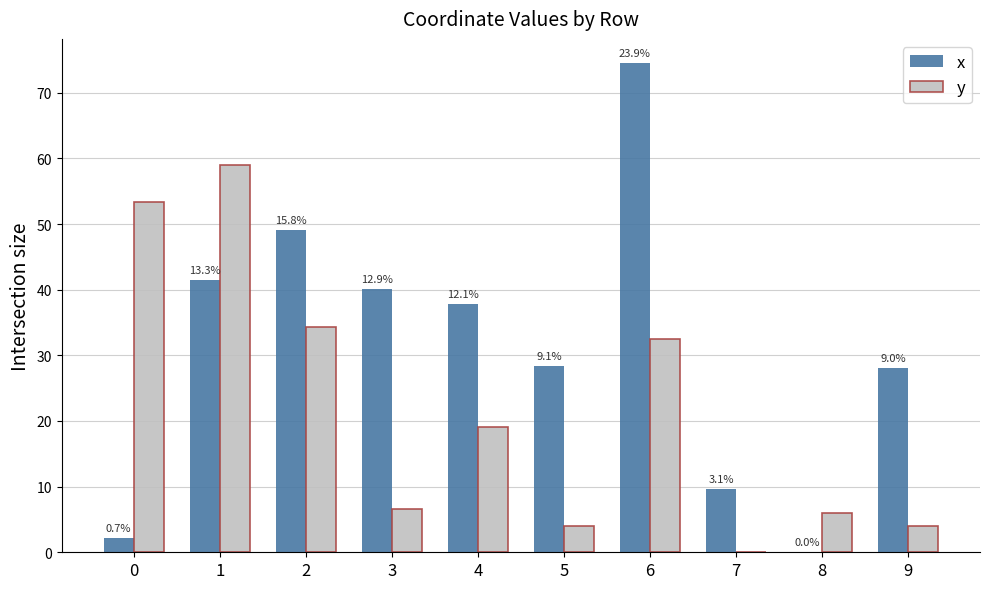

What are all the series names shown in the legend?

x, y